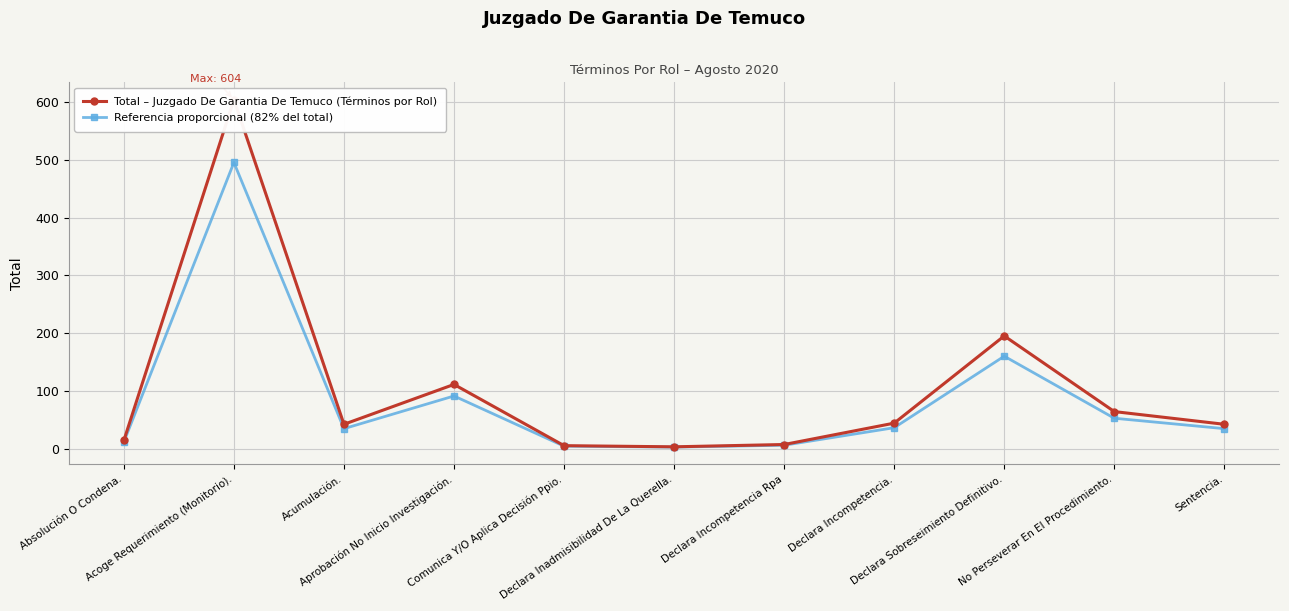

How many categories are shown in the chart?

11